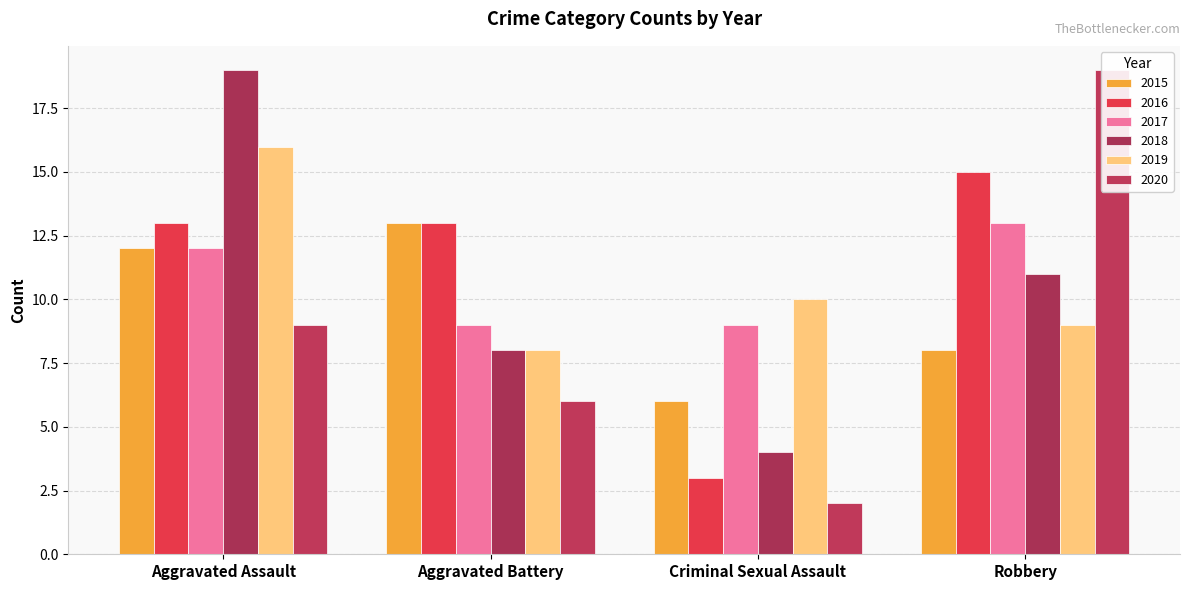

At which category does the chart reach its peak across all series?

Aggravated Assault